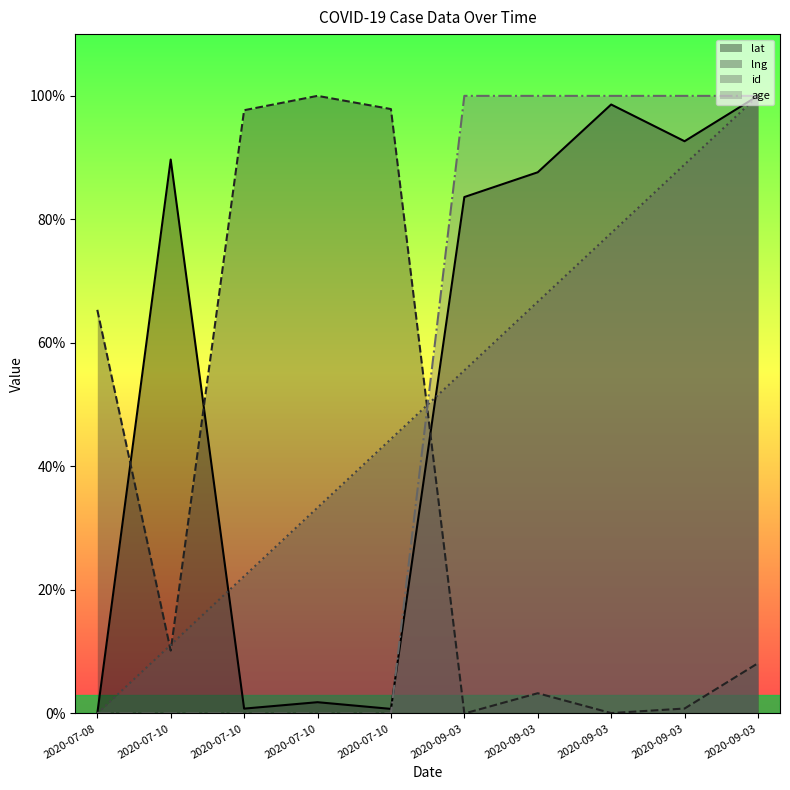

After their last crossing, which series has the higher values: id or lng?

id